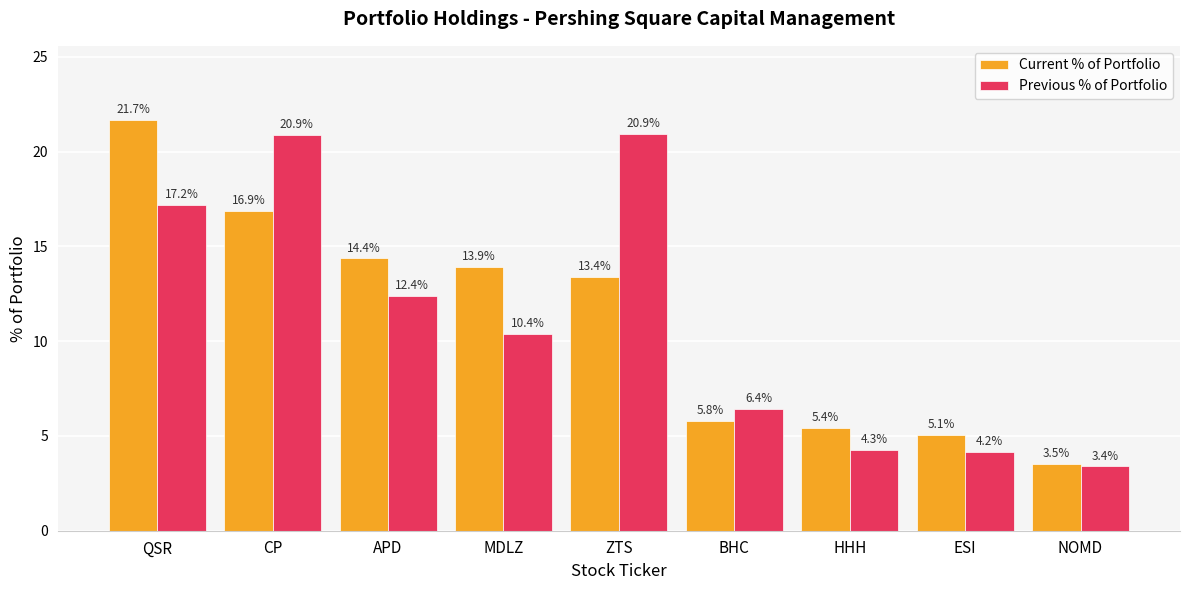

Is the value of Current % of Portfolio at BHC greater than the value of Previous % of Portfolio at MDLZ?

No